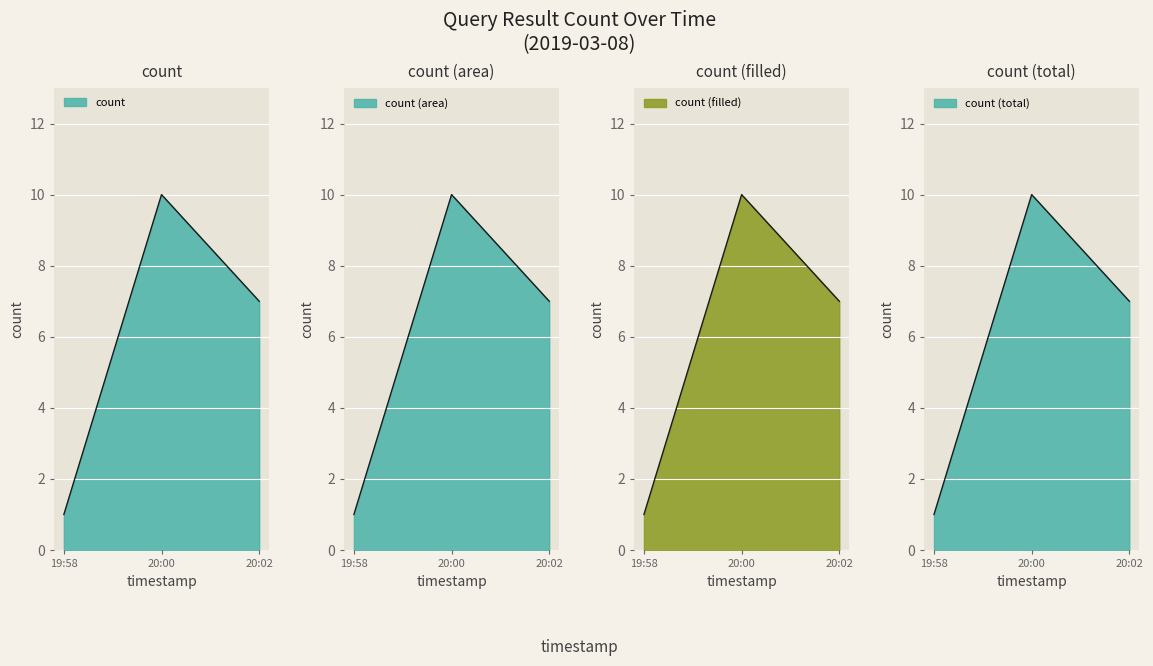

Count the values in the range 1 to 10.

3